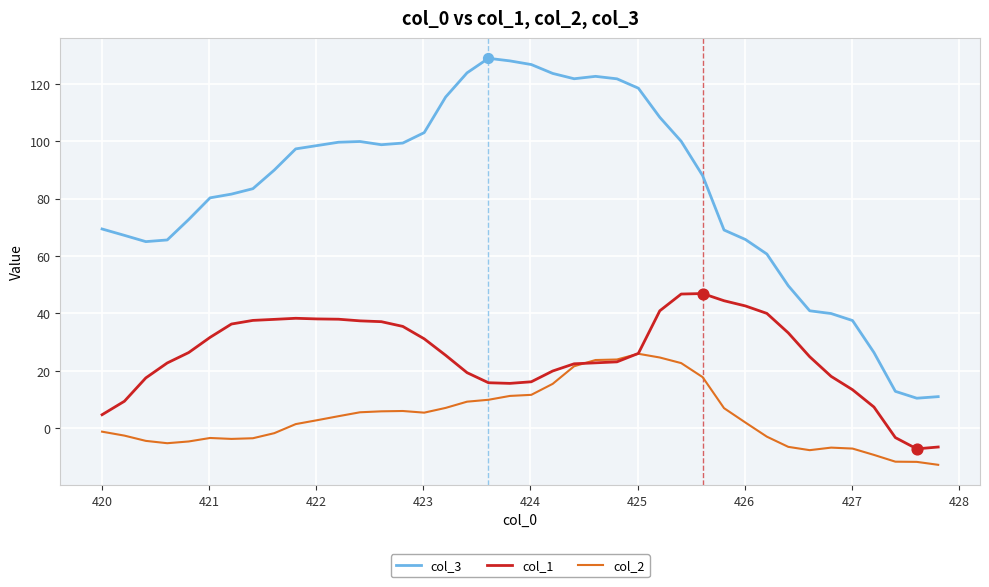

What are all the series names shown in the legend?

col_3, col_1, col_2